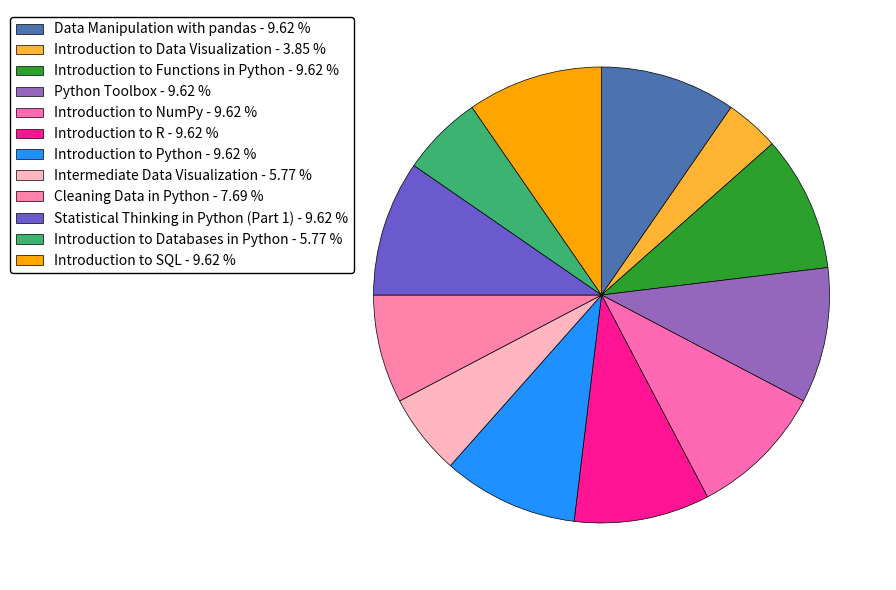

What percentage do Introduction to Python and Introduction to Data Visualization together represent?

13.5%